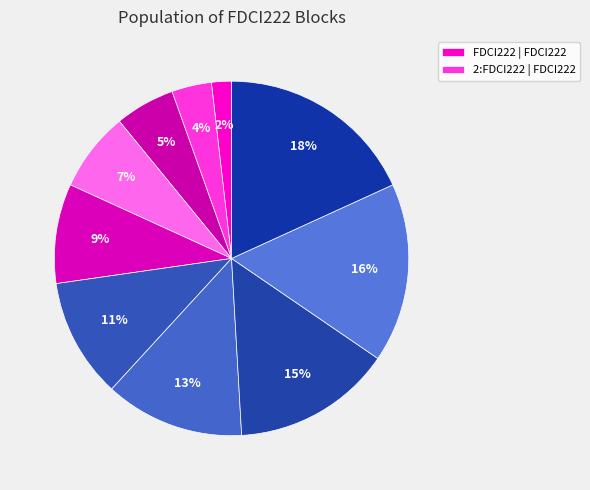

Count the number of slices in the pie.

10